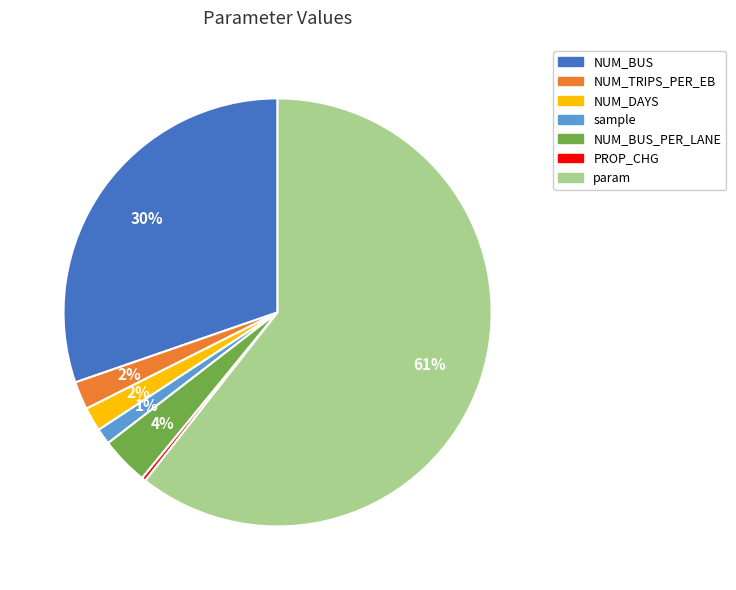

Is it true that PROP_CHG is 0% of the pie?

True